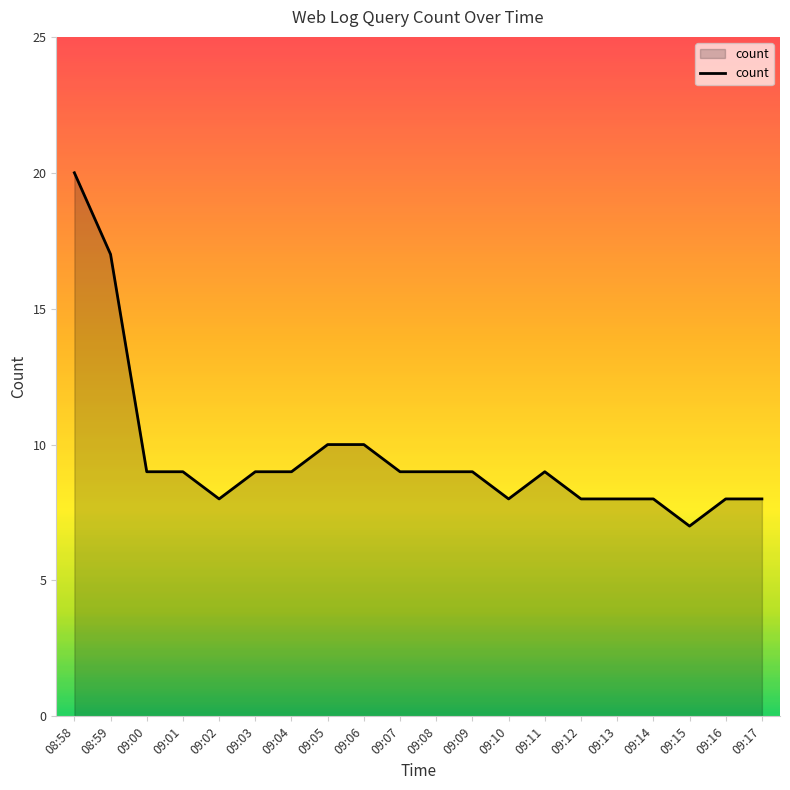

Which label corresponds to the largest value in the chart?

08:58